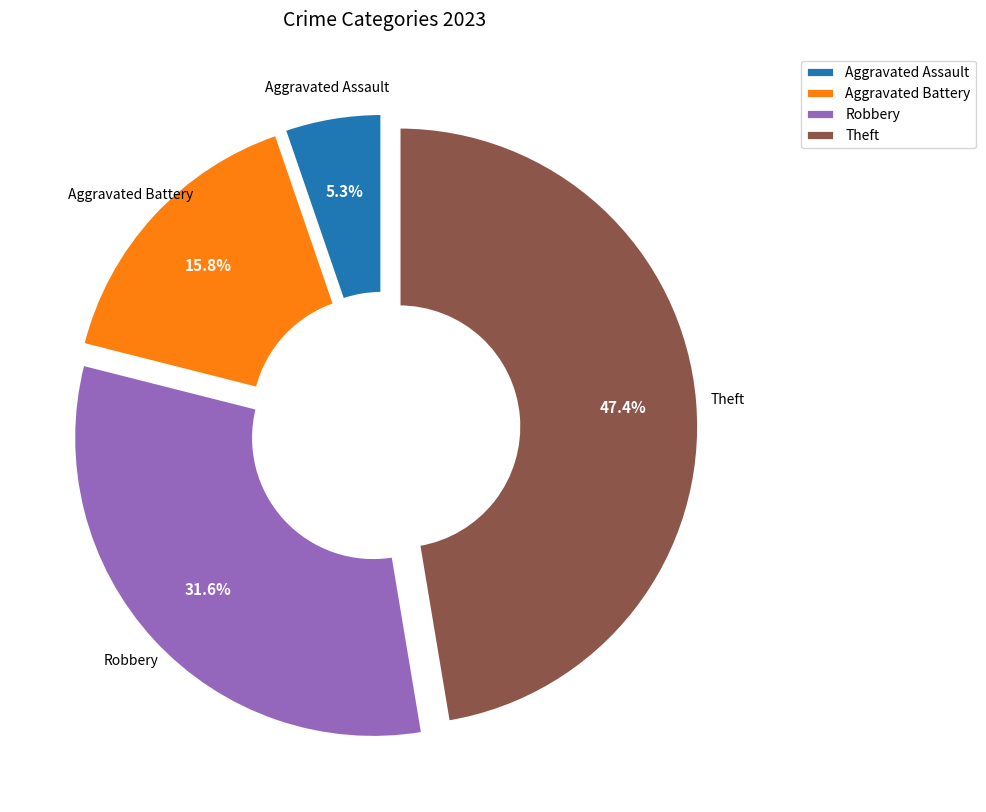

Rank the categories by value from lowest to highest.

Aggravated Assault, Aggravated Battery, Robbery, Theft